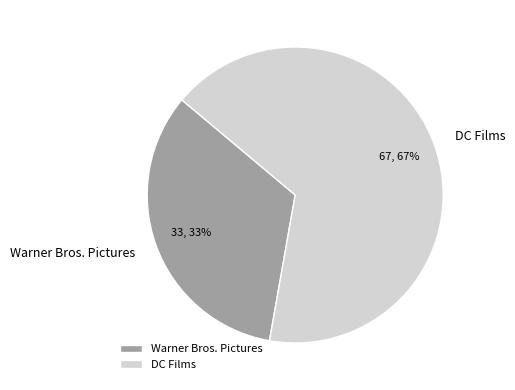

Rank the categories by value from lowest to highest.

Warner Bros. Pictures, DC Films